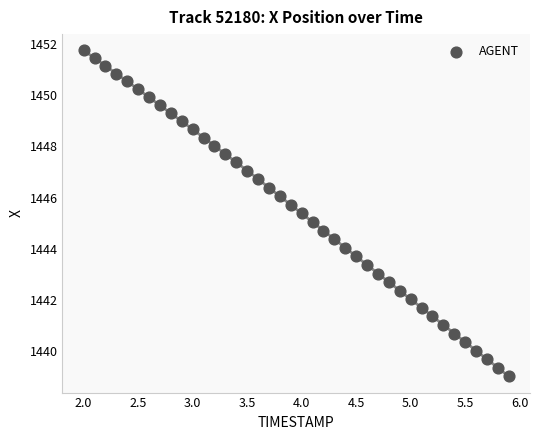

What is the range of Y values (max minus min)?

12.7